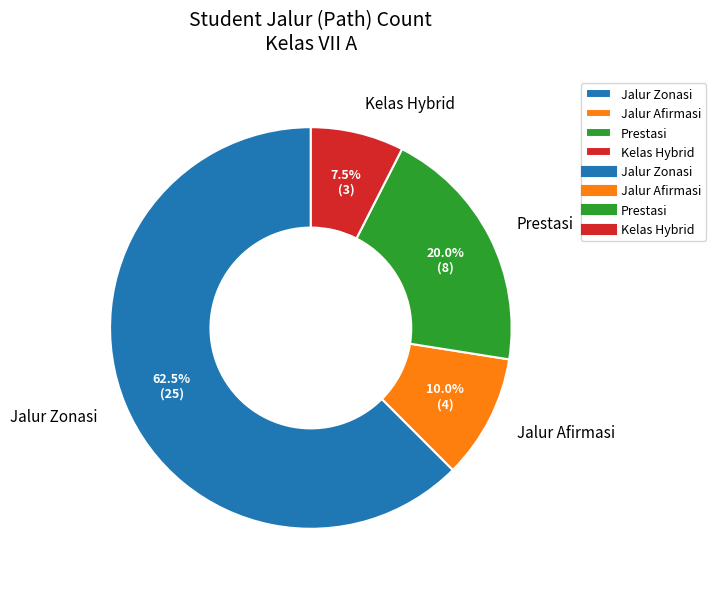

Does Jalur Zonasi account for over 50% of the chart?

Yes